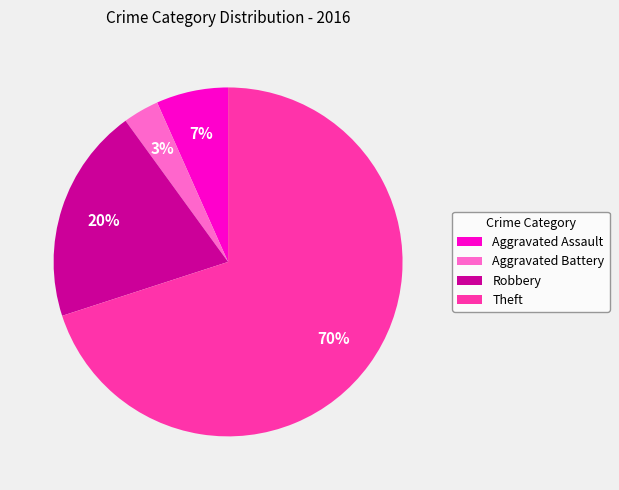

What is the smallest slice in the pie chart?

Aggravated Battery